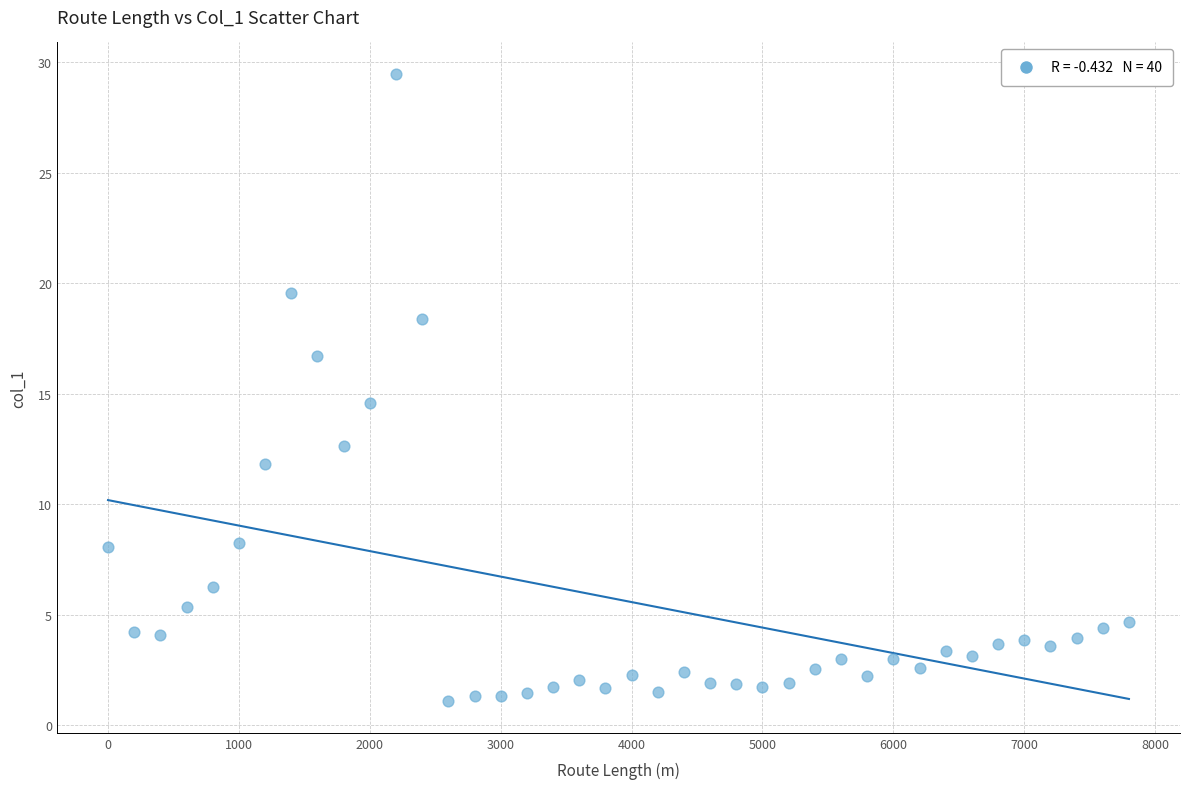

What is the range of Y values (max minus min)?

28.4